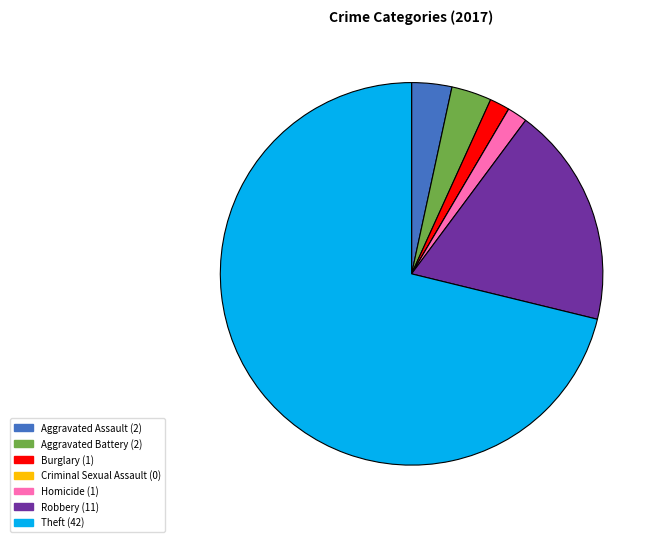

The Aggravated Assault slice represents 3% of the pie. True or false?

True